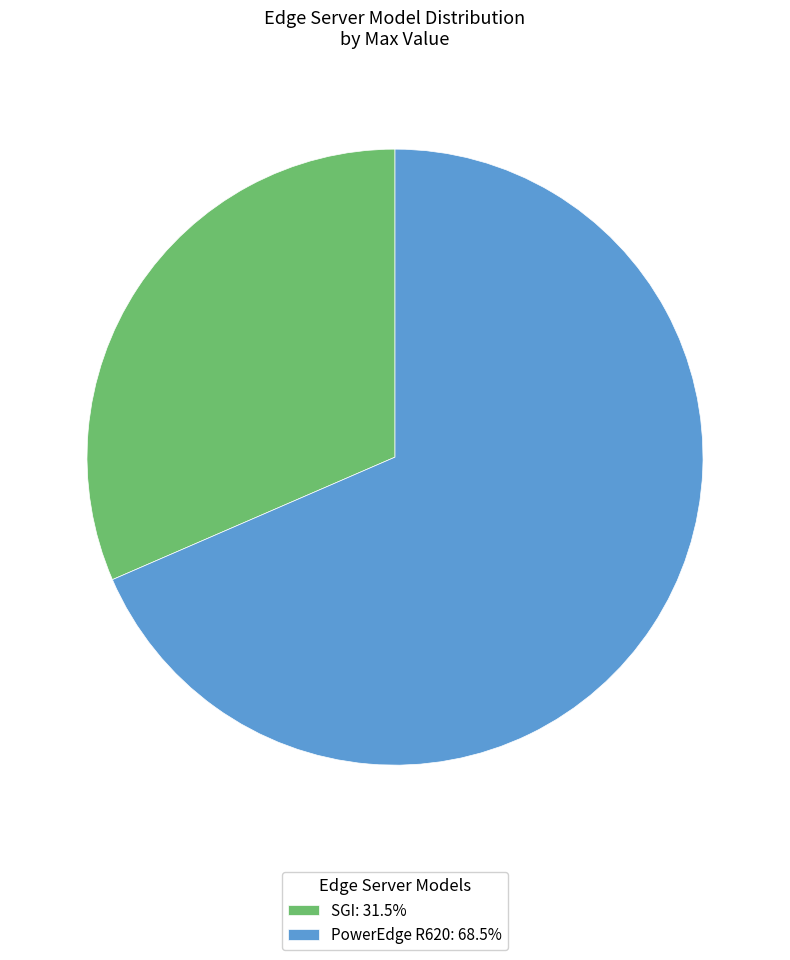

Is the sum of SGI: 31.5% and PowerEdge R620: 68.5% greater than half?

Yes